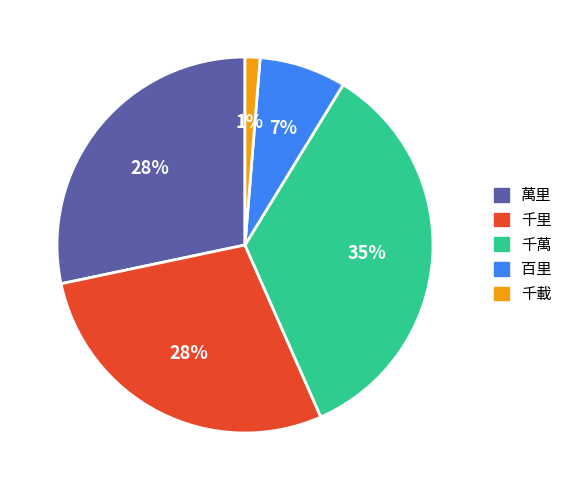

Which category has the biggest portion of the pie?

千萬